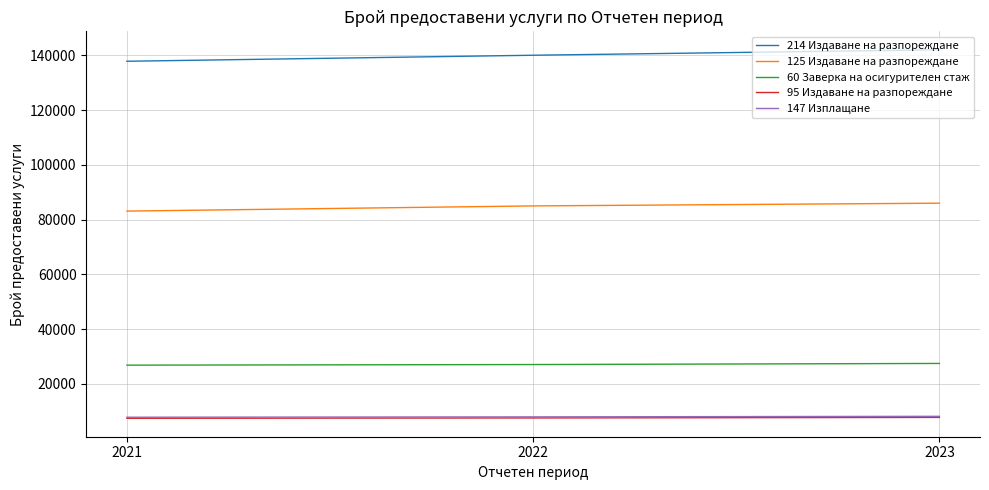

What are all the series names shown in the legend?

214 Издаване на разпореждане, 125 Издаване на разпореждане, 60 Заверка на осигурителен стаж, 95 Издаване на разпореждане, 147 Изплащане